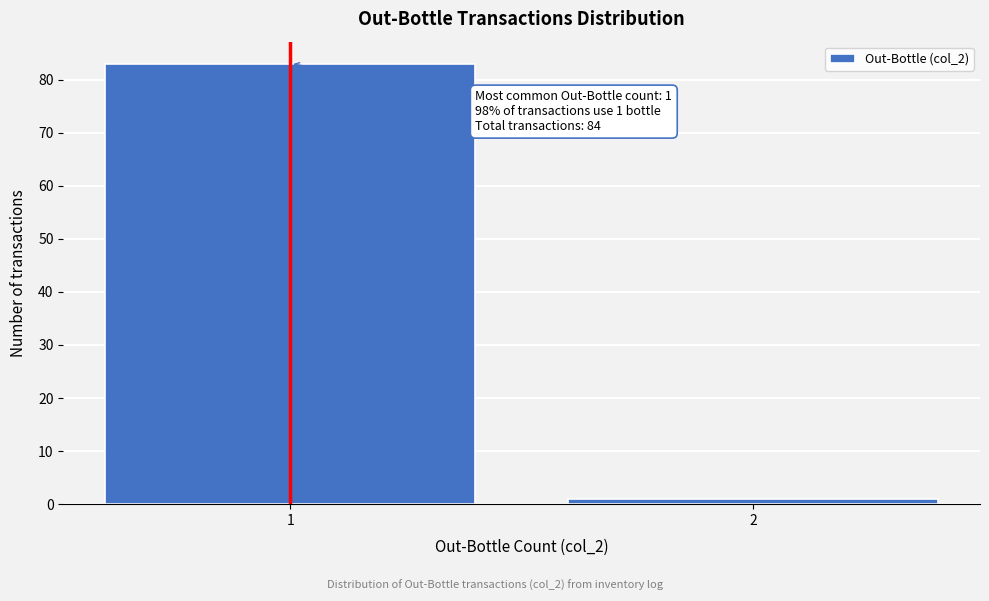

Reading right to left, what are all the values shown in this chart?

1	83